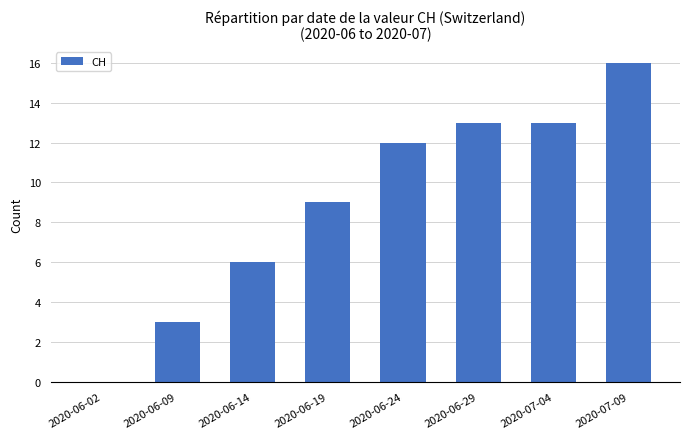

What is the greatest value displayed?

16